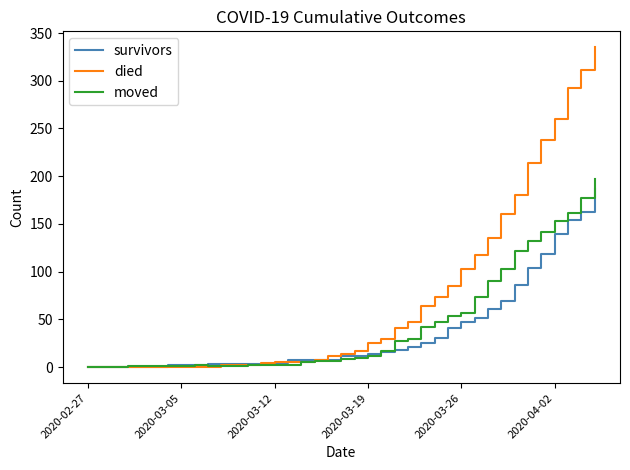

Rank the series by their maximum value, from lowest to highest.

survivors, moved, died